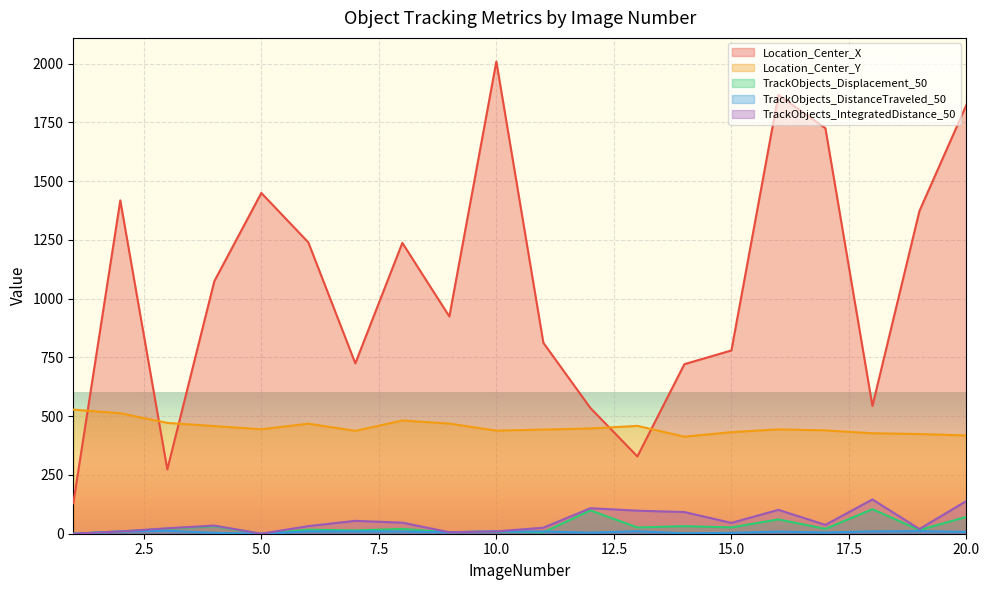

Reading left to right, list all the values displayed in this chart.

Location_Center_X: 1=129.5	2=1417.8	3=273.4	4=1073.9	5=1449.3	6=1239.3	7=724.7	8=1237.1	9=924.0	10=2008.5	11=812.1	12=534.9	13=328.8	14=721.2	15=779.5	16=1866.6	17=1724.7	18=543.3	19=1372.7	20=1824.5
Location_Center_Y: 1=527.9	2=512.5	3=471.4	4=457.9	5=444.2	6=468.1	7=437.6	8=481.6	9=468.5	10=438.4	11=443.1	12=447.7	13=458.7	14=412.8	15=432.1	16=443.9	17=439.6	18=427.3	19=424.0	20=417.9
TrackObjects_Displacement_50: 1=0.0	2=9.7	3=21.6	4=32.0	5=0.0	6=17.2	7=14.2	8=20.4	9=6.3	10=10.0	11=5.9	12=99.2	13=26.7	14=32.1	15=26.9	16=61.0	17=20.6	18=104.3	19=15.6	20=71.8
TrackObjects_DistanceTraveled_50: 1=0.0	2=9.7	3=12.8	4=3.7	5=0.0	6=9.9	7=9.9	8=9.4	9=6.3	10=10.0	11=9.6	12=4.6	13=10.7	14=1.8	15=3.5	16=9.1	17=5.4	18=9.9	19=11.1	20=7.8
TrackObjects_IntegratedDistance_50: 1=0.0	2=9.7	3=23.2	4=34.6	5=0.0	6=32.4	7=54.8	8=47.1	9=6.3	10=10.0	11=25.5	12=108.5	13=98.0	14=92.2	15=46.0	16=101.6	17=37.6	18=145.9	19=19.9	20=139.4